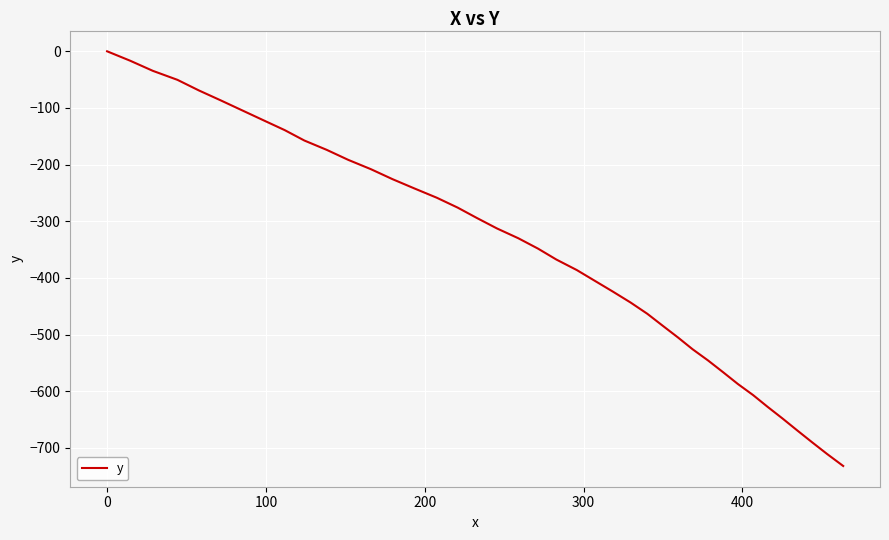

What is the difference between the maximum and minimum values?

731.9